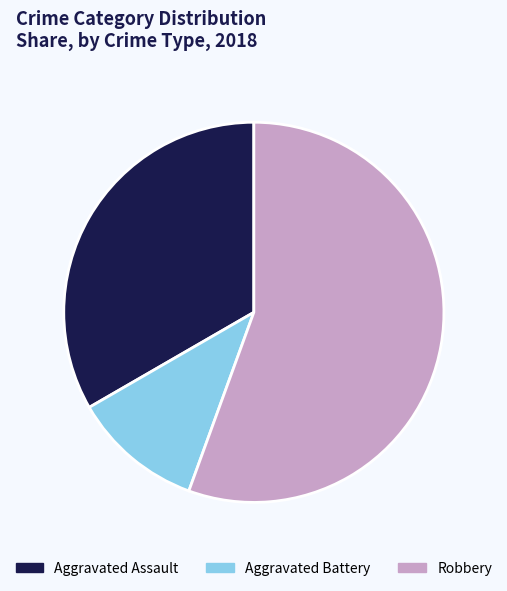

True or false: Robbery accounts for 61% of the total.

False